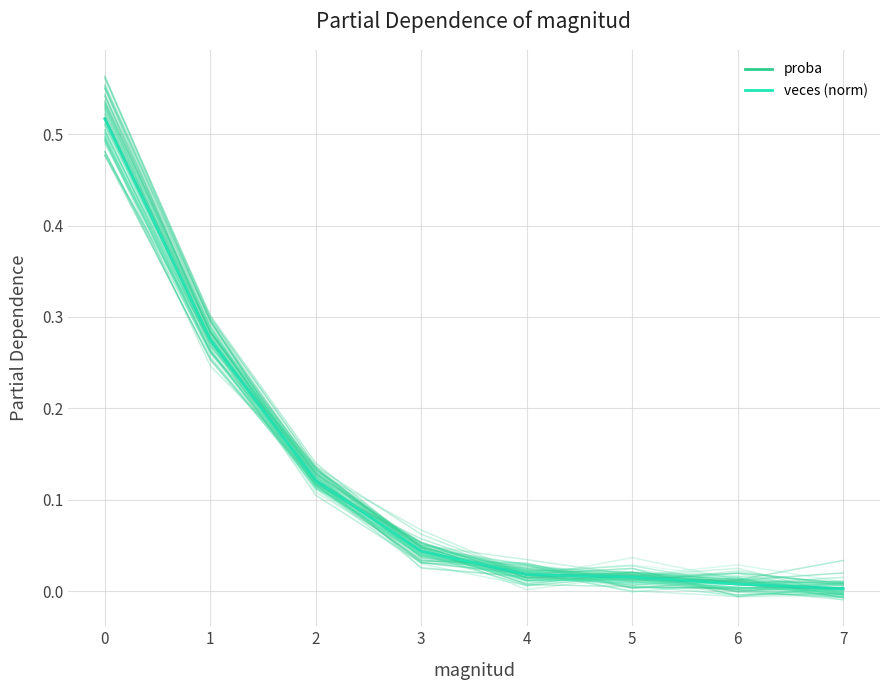

What is the average value of the proba_variant series?

0.1